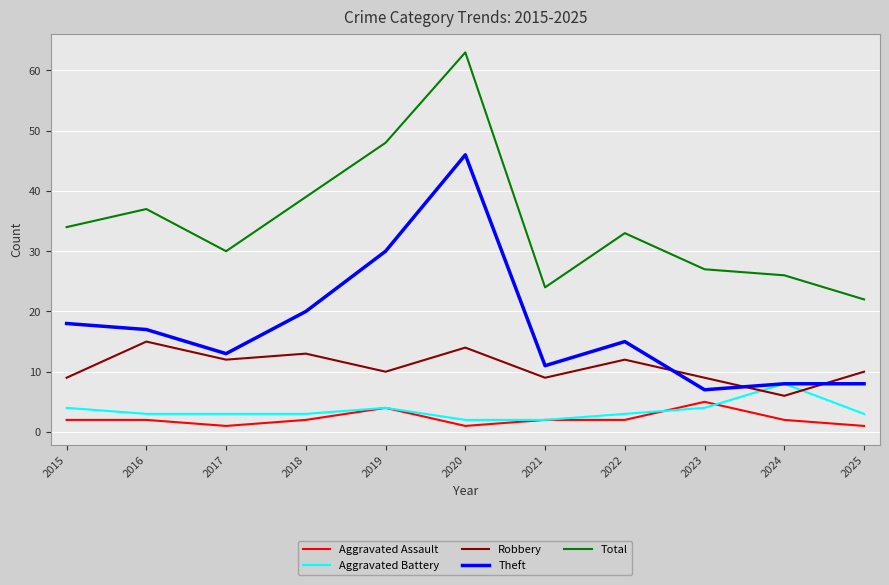

Which category has the highest value in the Aggravated Battery series?

2024